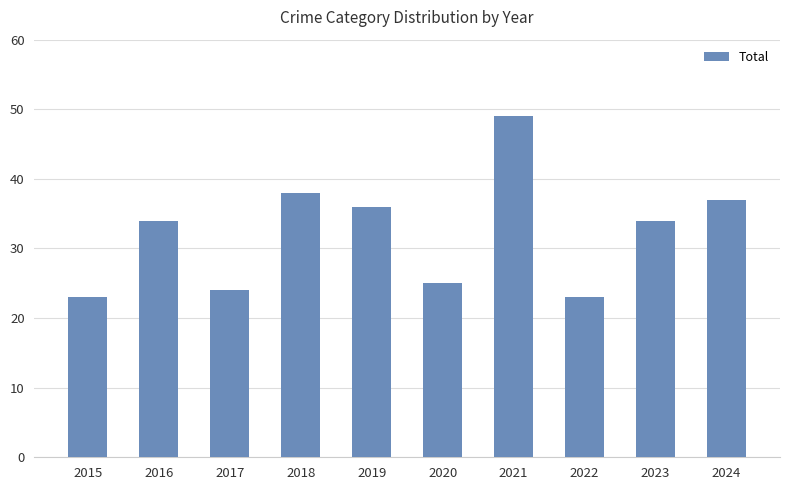

At which category does the chart reach its peak across all series?

2021